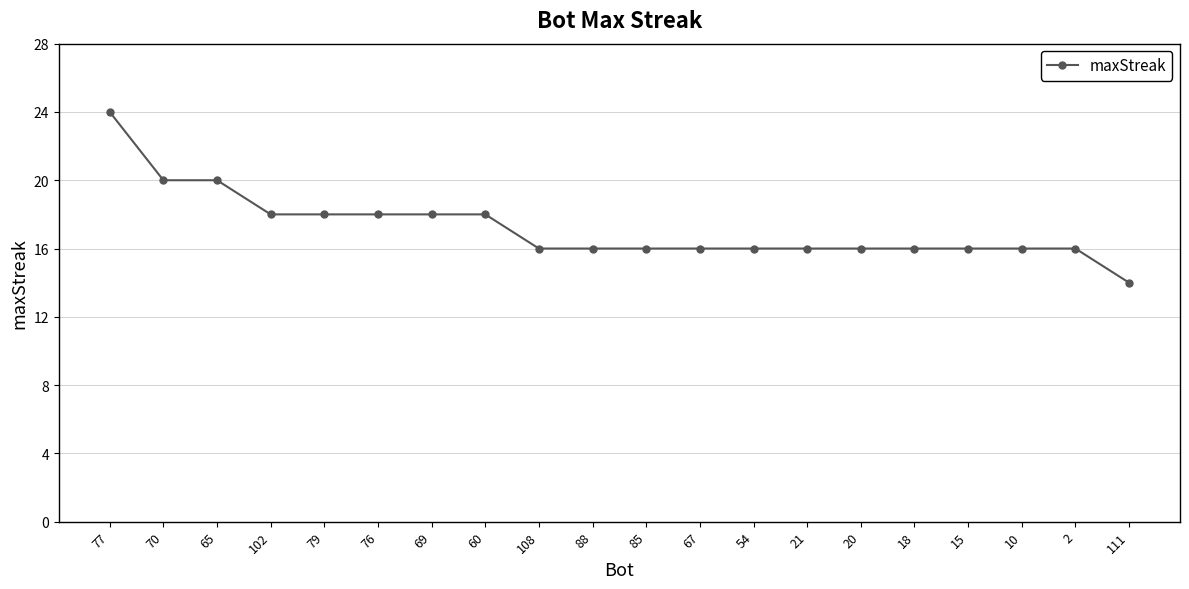

What is the difference between the maximum and minimum values?

10